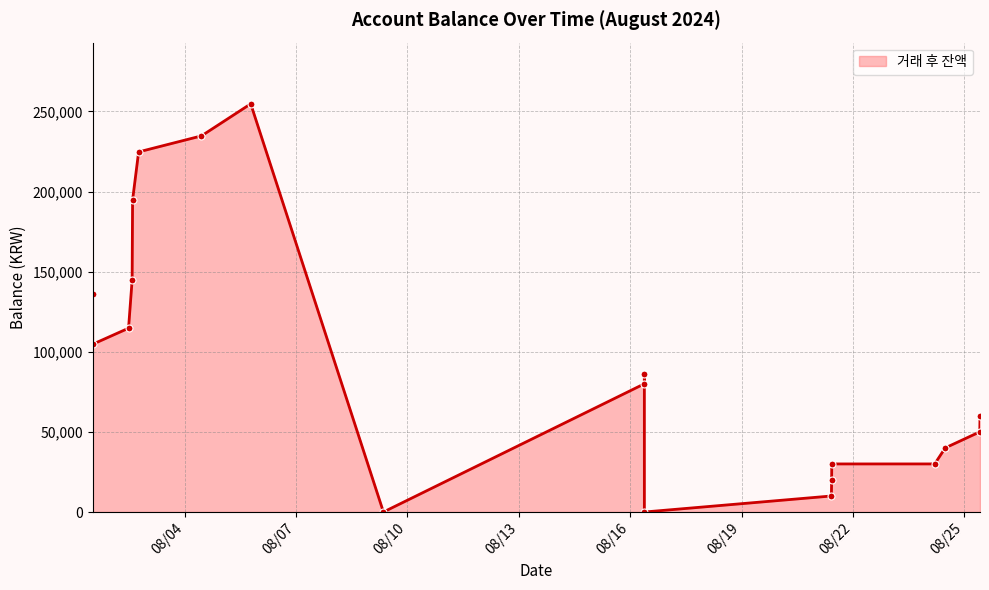

What is the sum of all values?

1814932